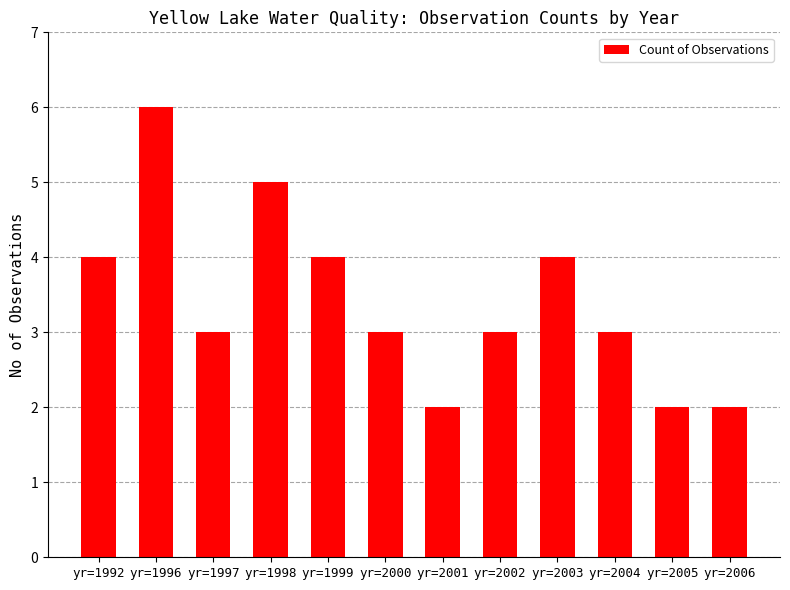

How many series are shown in this chart?

1